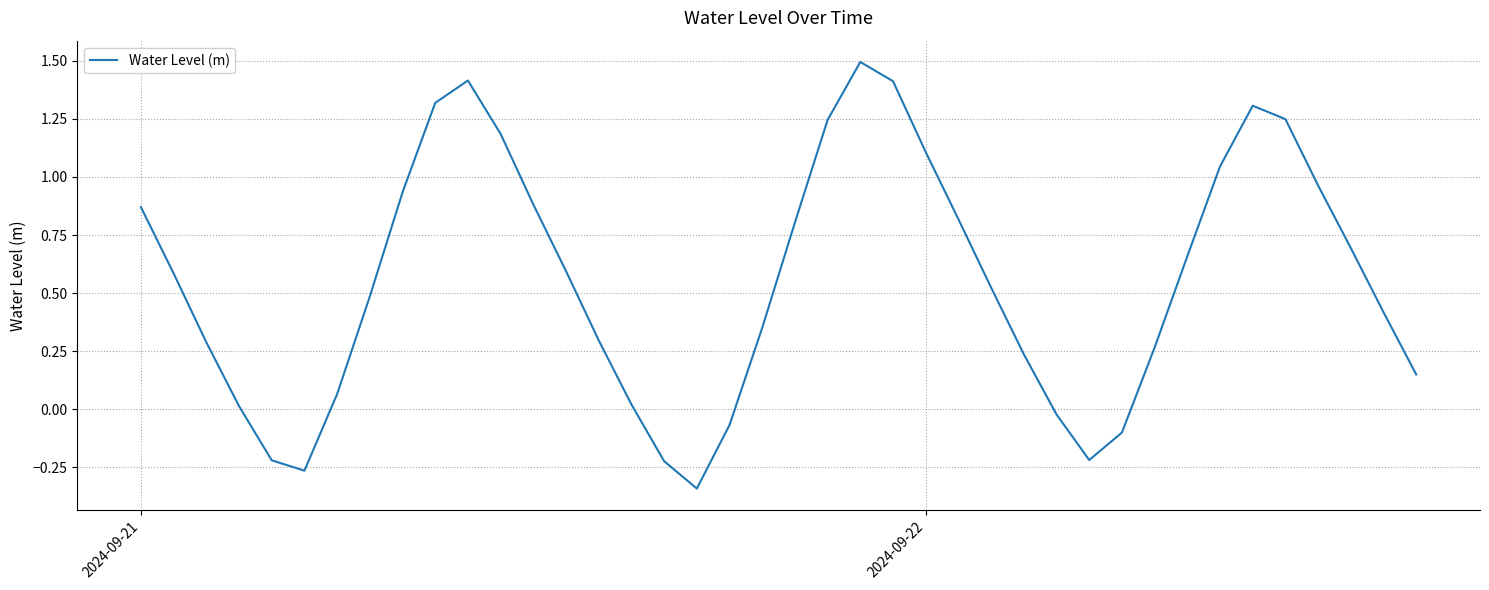

How many values are below 0?

8